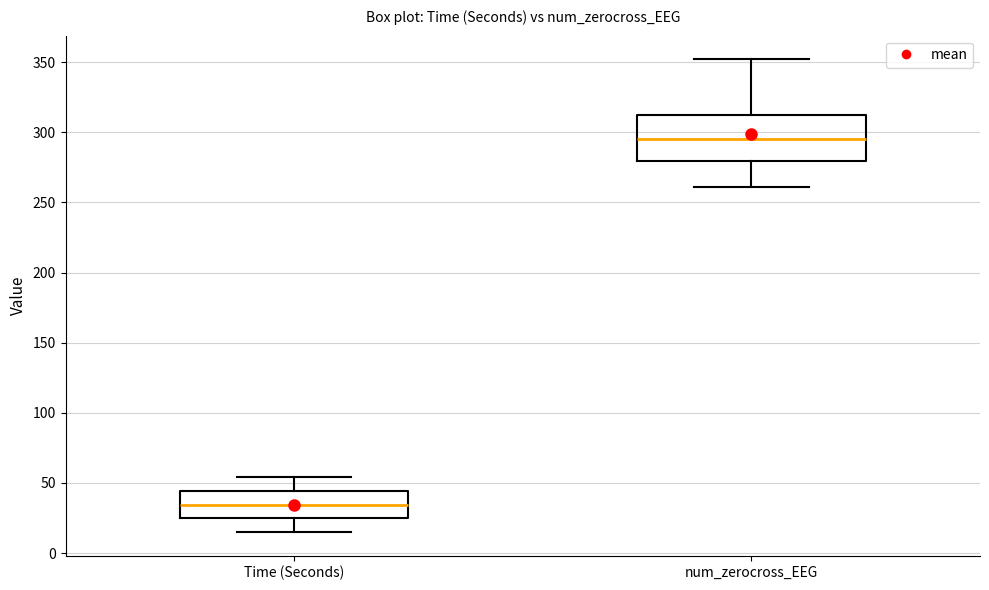

Where is the lower edge of the box for num_zerocross_EEG on the y-axis? The values are not printed on the chart, so give them approximately, as read against the axis.

280